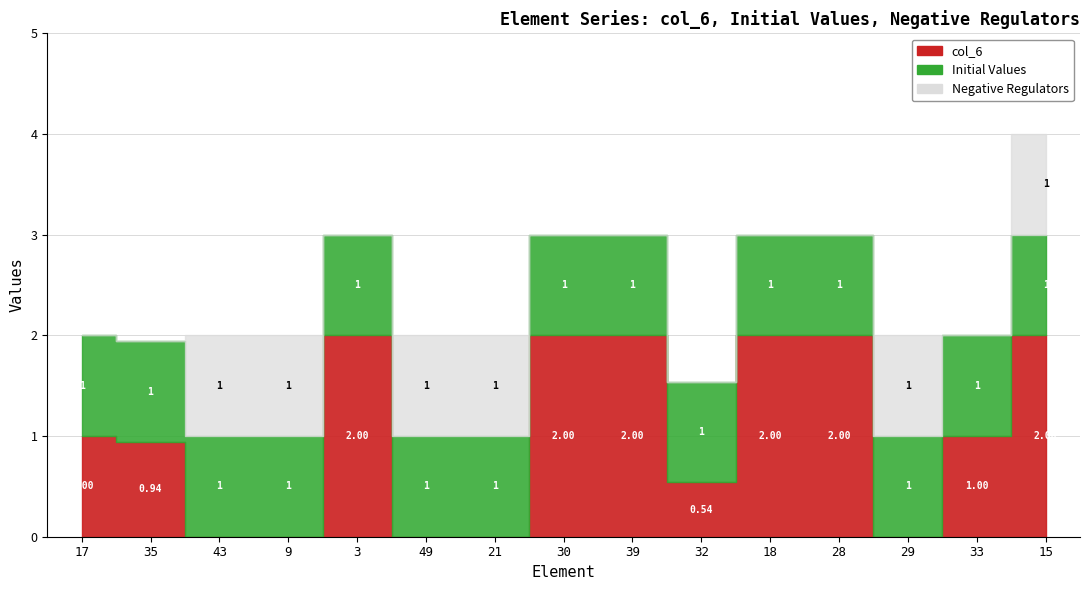

What are all the series names shown in the legend?

col_6, Initial Values, Negative Regulators